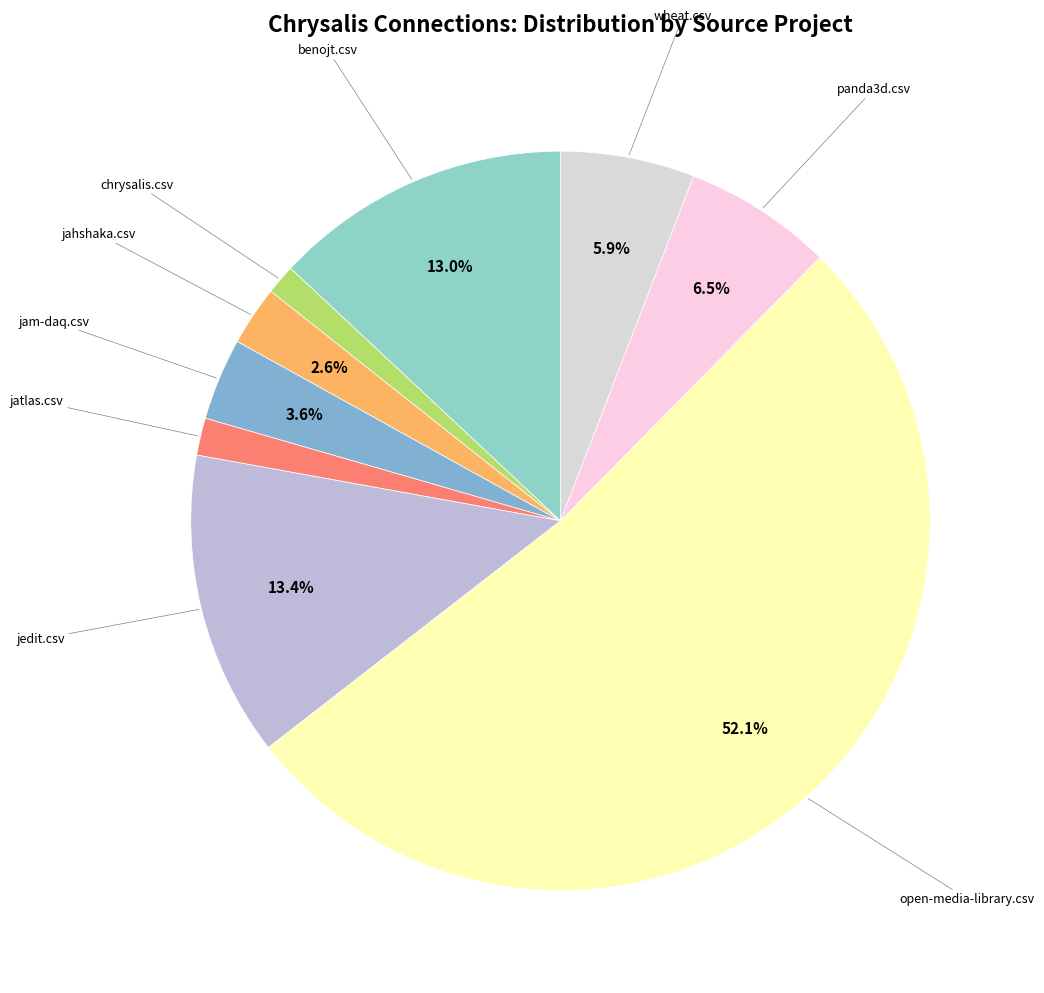

To the nearest percent, what is the difference between the largest and smallest slice percentages?

51%